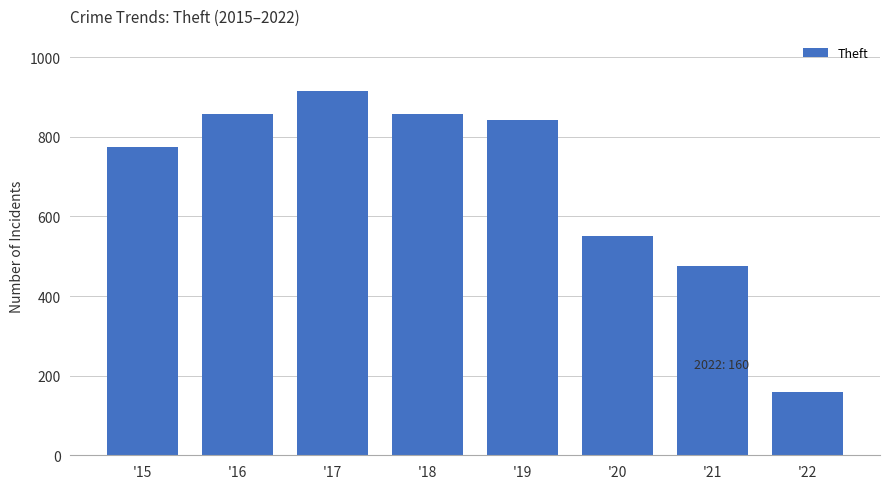

The value at '22 is 91. True or false?

False